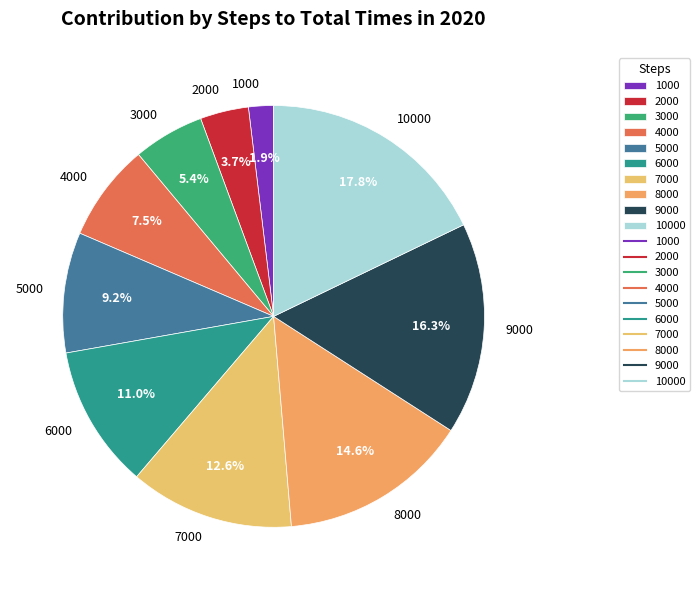

Between 6000 and 7000, which is larger?

7000